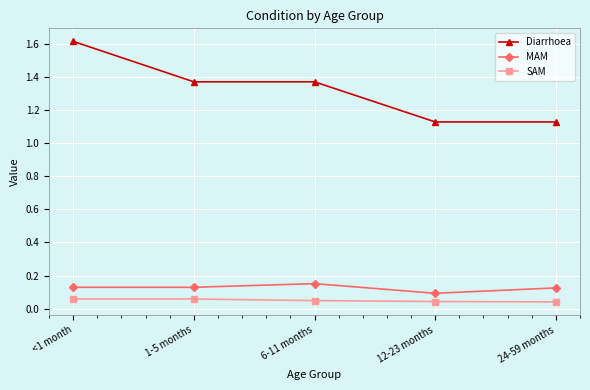

Which series has the widest spread of values?

Diarrhoea